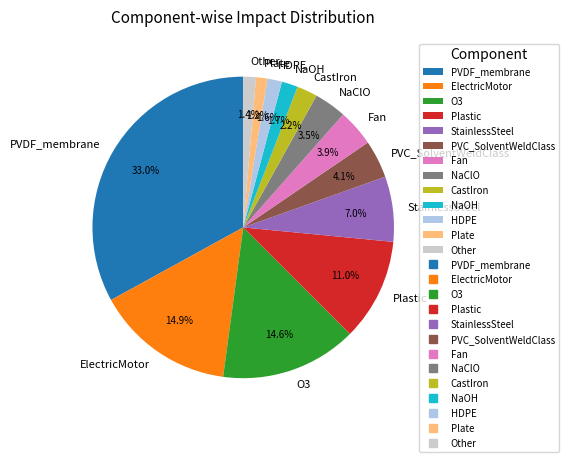

What is the largest slice in the pie chart?

PVDF_membrane